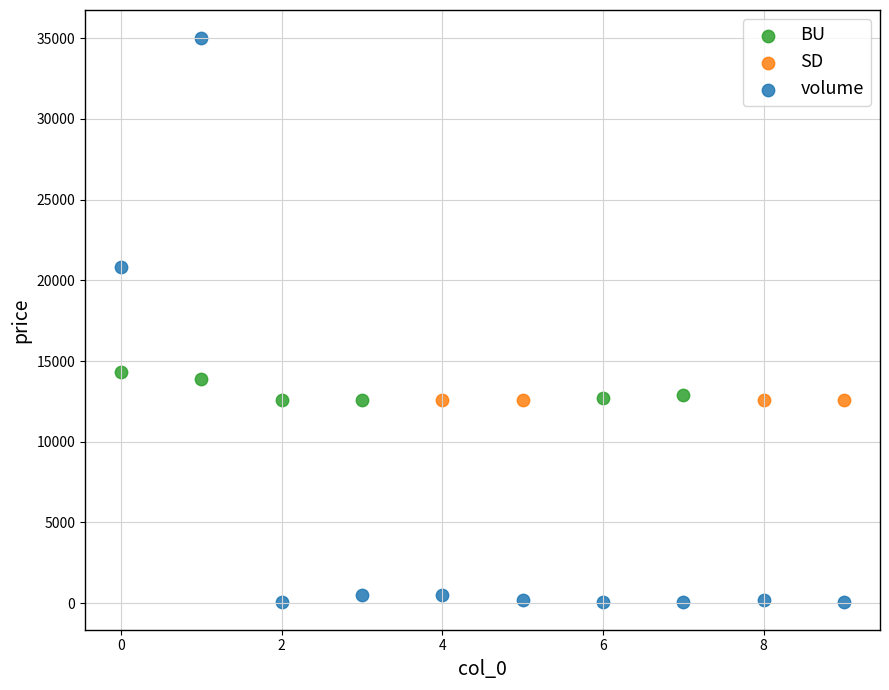

Which series contains the highest Y value?

volume